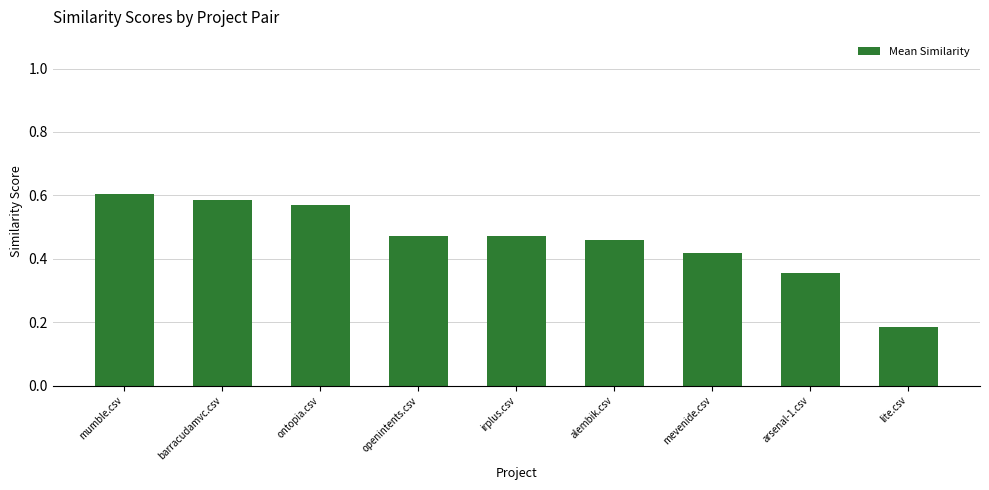

At which label is the value closest to 0?

lite.csv